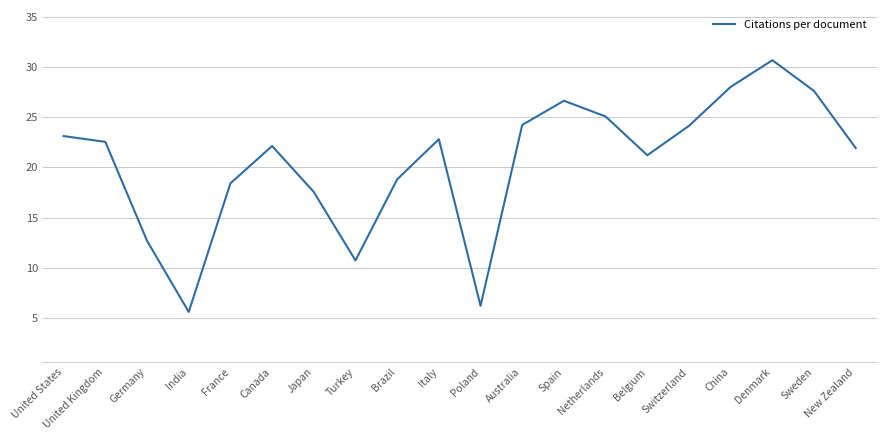

At which label does the data first exceed 22?

United States